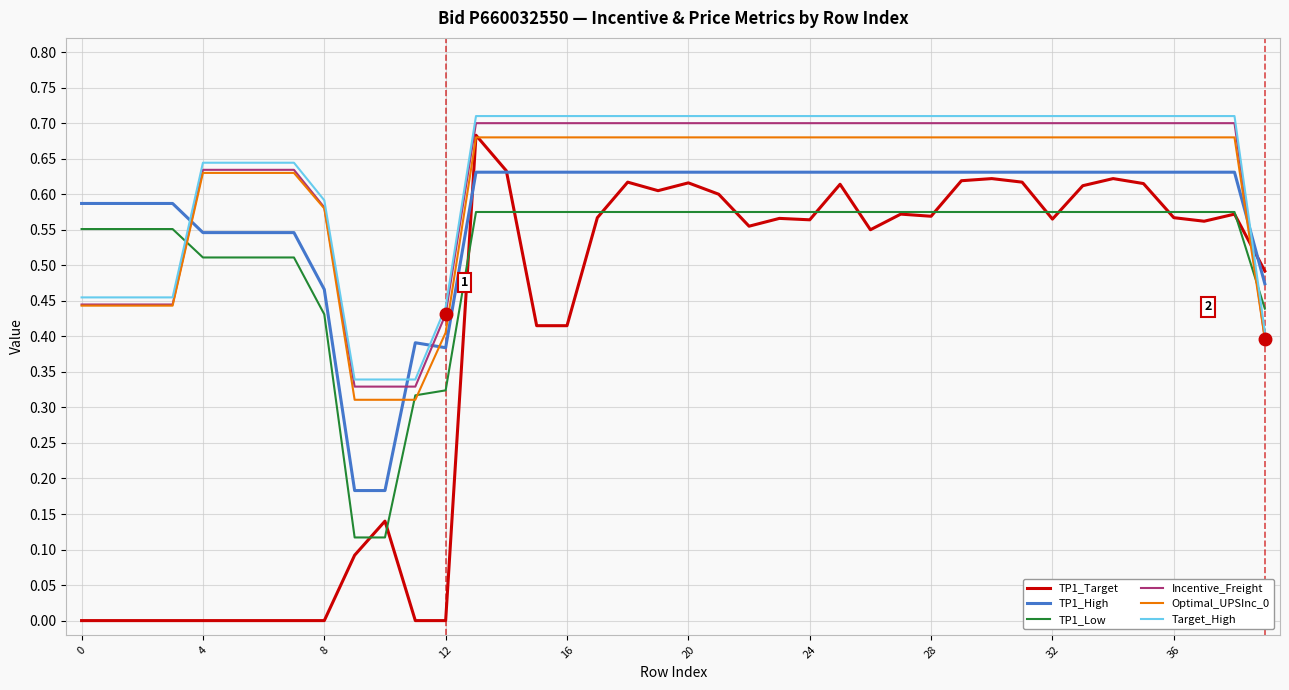

True or false: Incentive_Freight and Target_High cross at least once.

False